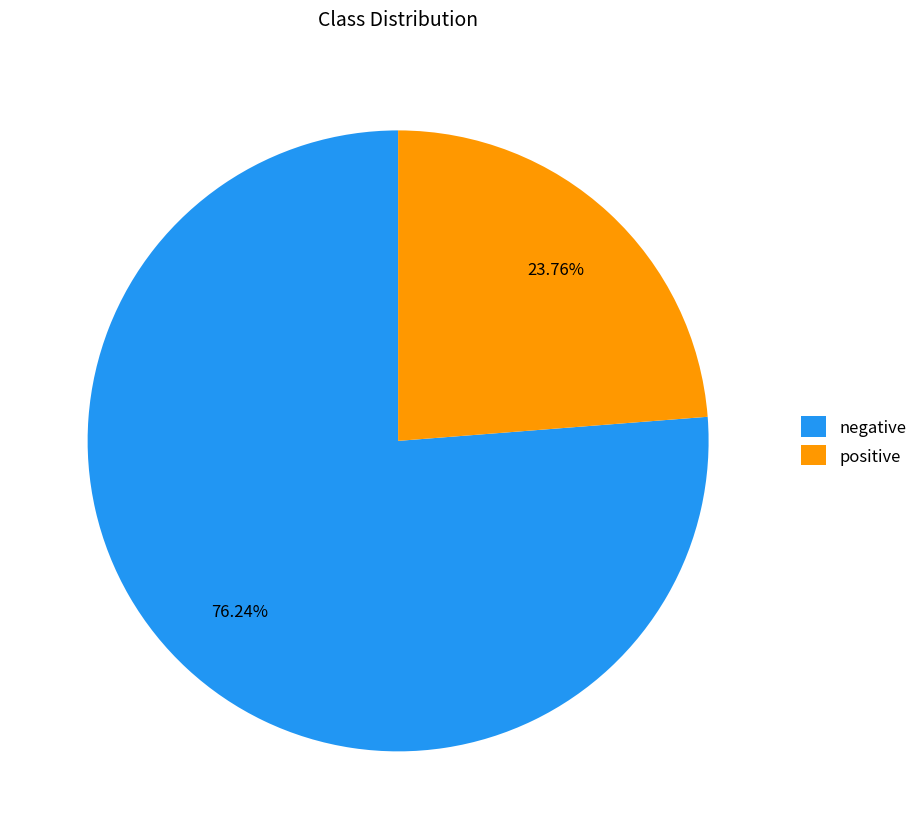

To the nearest percent, what percentage of the pie is positive?

24%